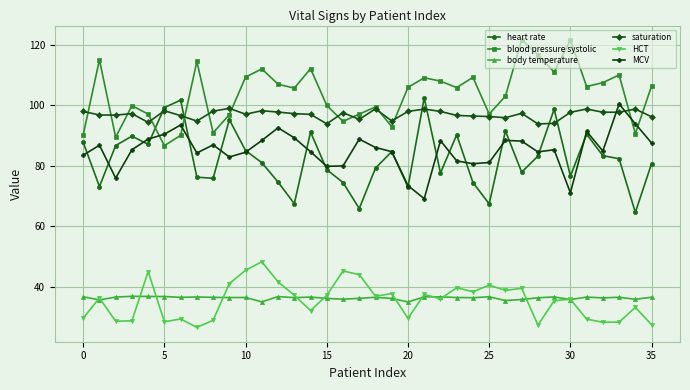

What is the average value of the HCT series?

35.4